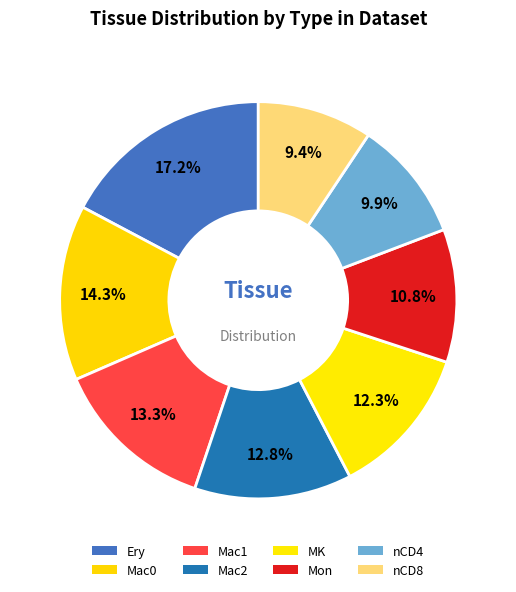

Is Mac2 the majority of the pie?

No